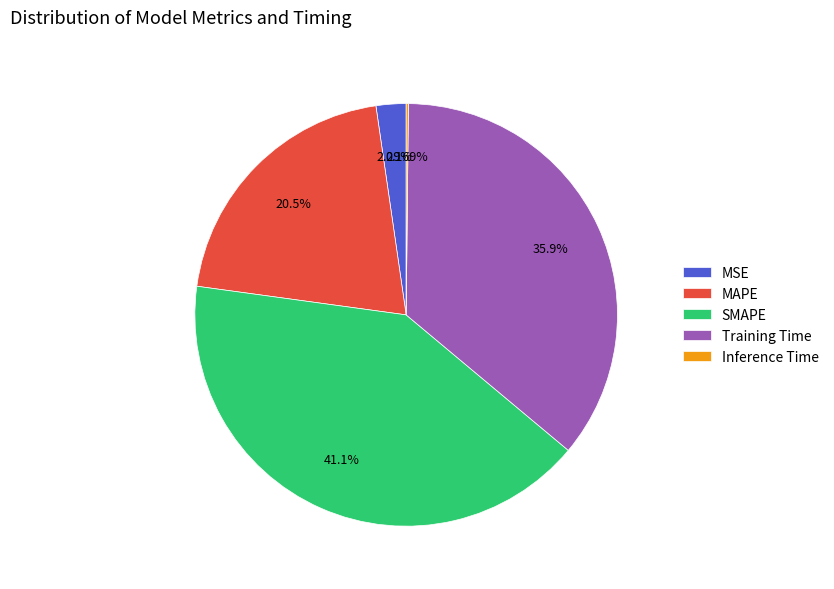

Which slice is the largest?

SMAPE